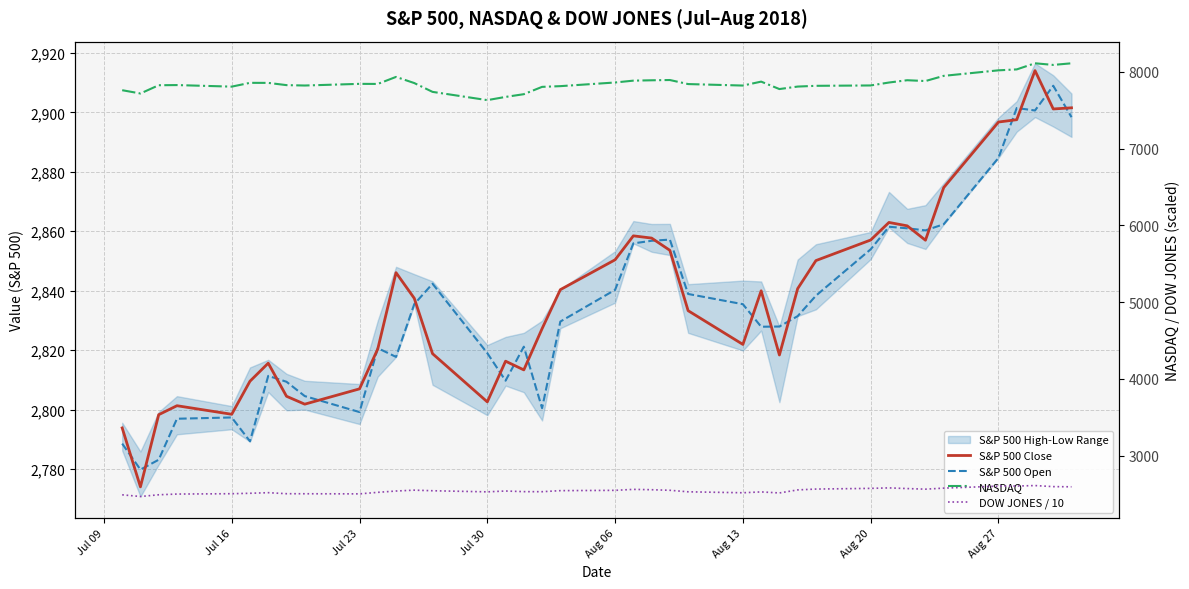

What is the difference between the second highest and minimum values in the S&P 500 Open series?

121.6